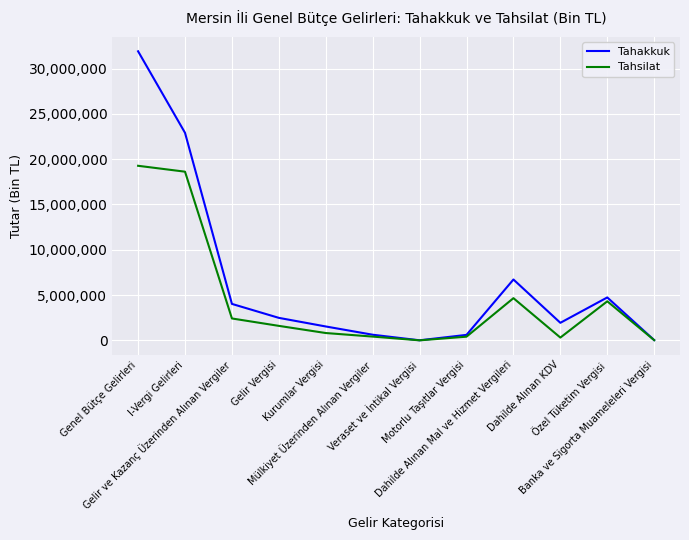

Read the Tahsilat value at Dahilde Alınan Mal ve Hizmet Vergileri.

4664802